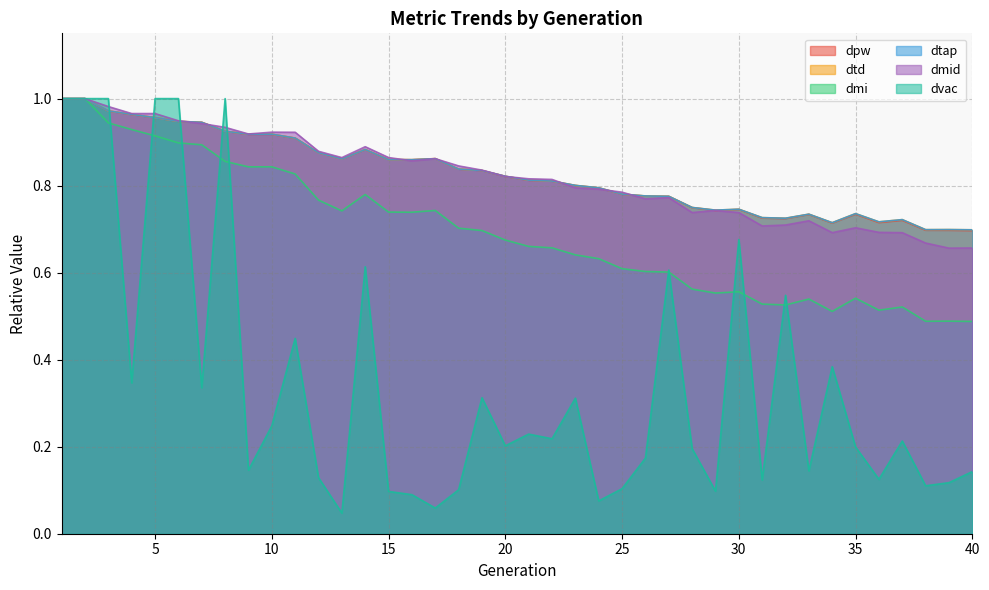

Which series has the largest total across all categories?

dtd